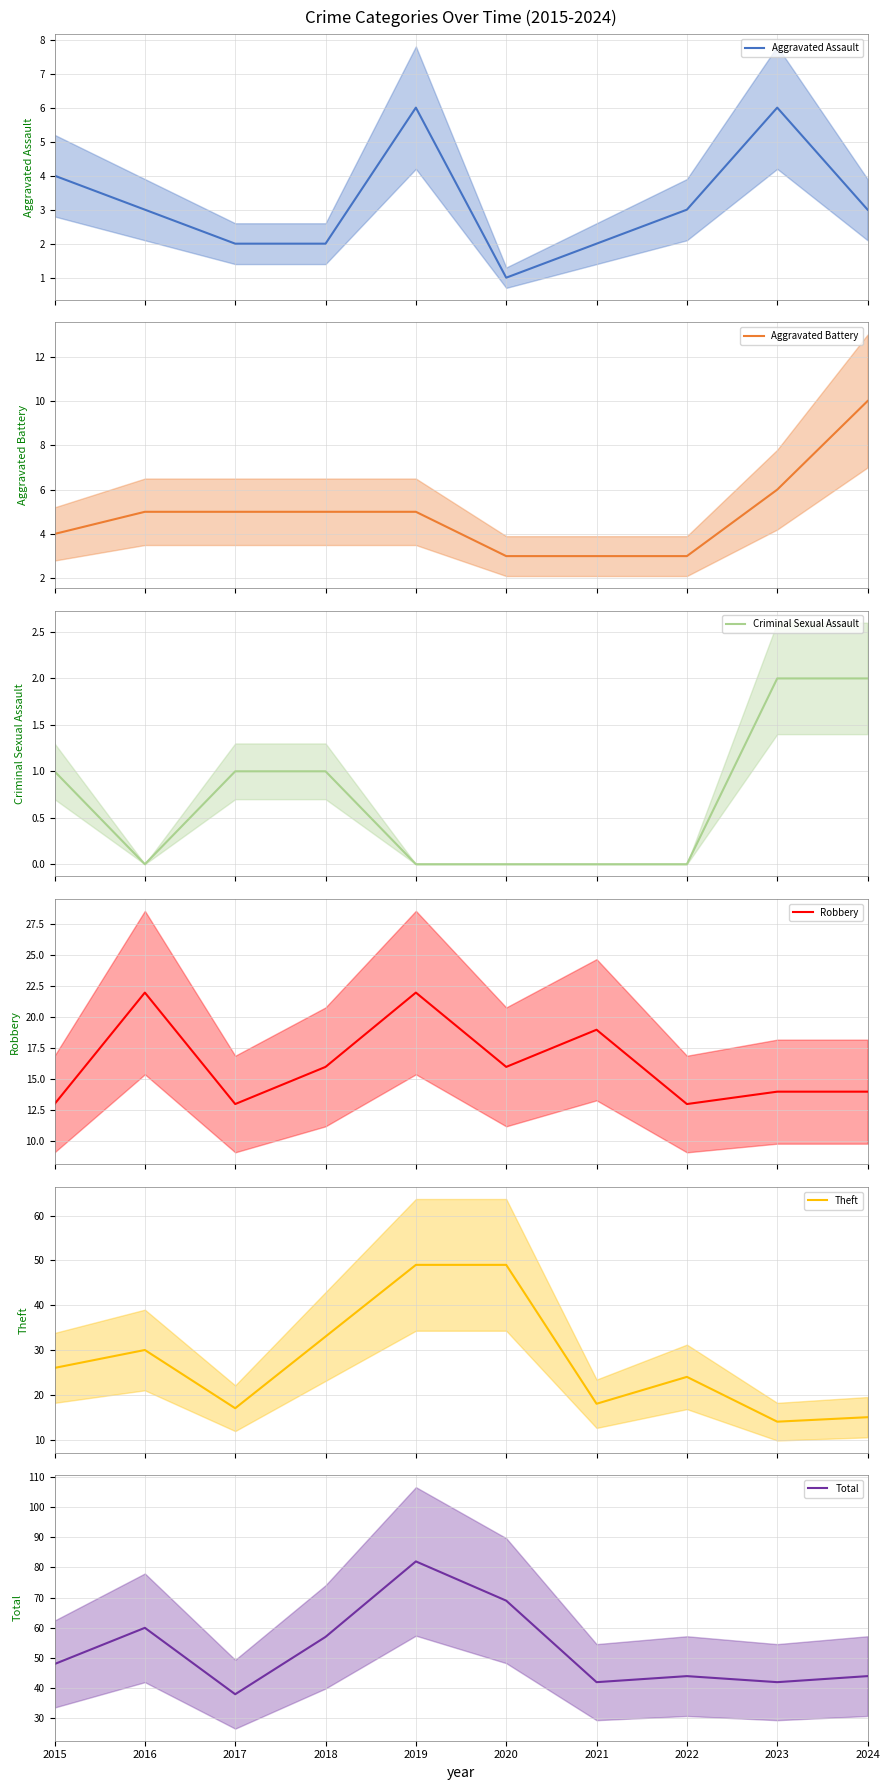

What is the sum of the Robbery values at 2021 and 2016?

41